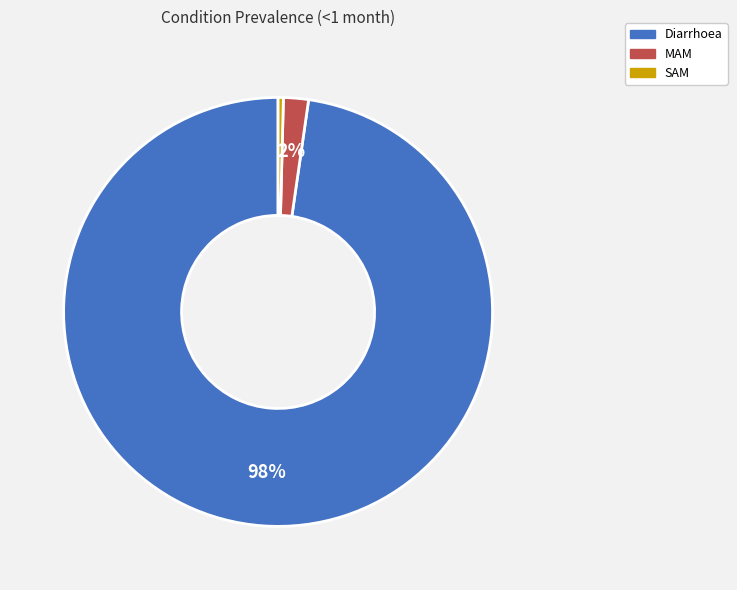

Is the sum of MAM and SAM greater than half?

No